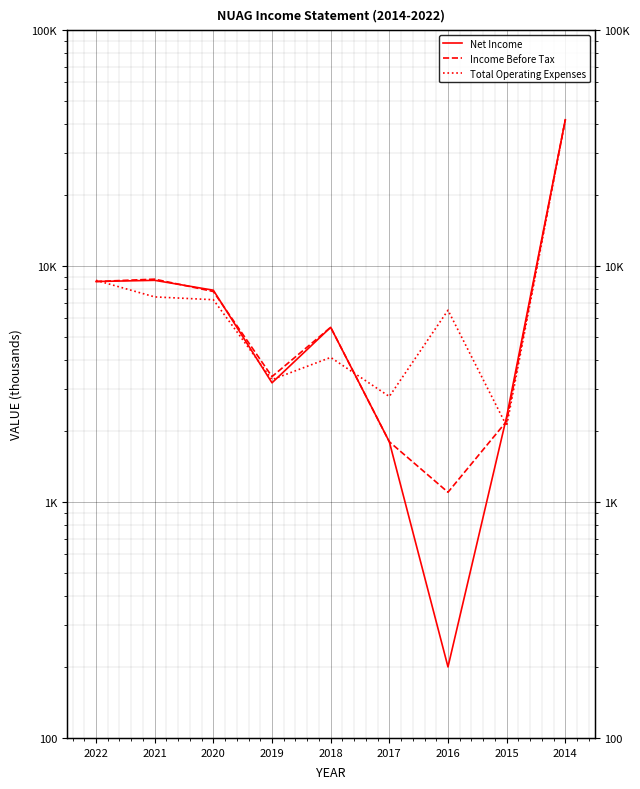

Reading left to right, transcribe all the data shown in this chart.

Net Income: 2022=8600	2021=8700	2020=7900	2019=3200	2018=5500	2017=1800	2016=200	2015=2300	2014=41700
Income Before Tax: 2022=8600	2021=8800	2020=7800	2019=3400	2018=5500	2017=1800	2016=1100	2015=2200	2014=41700
Total Operating Expenses: 2022=8700	2021=7400	2020=7200	2019=3300	2018=4100	2017=2800	2016=6500	2015=2100	2014=41700